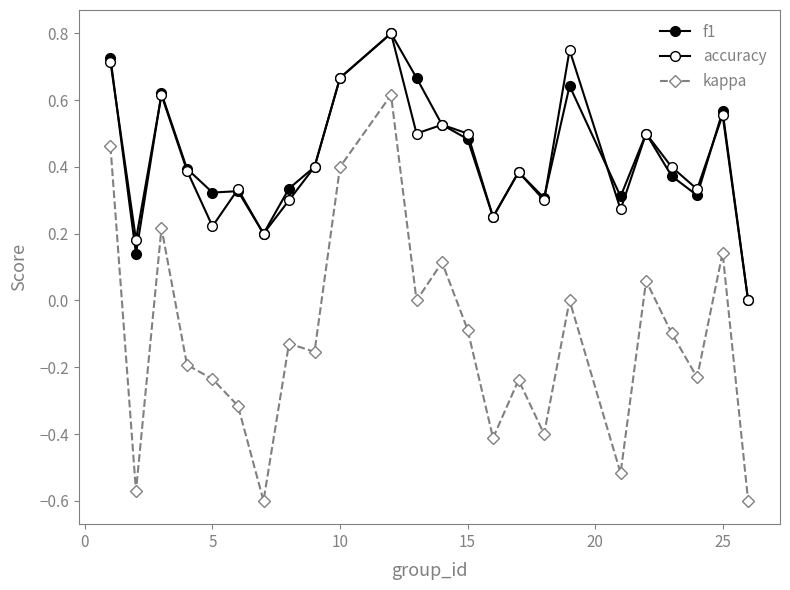

Reading left to right, transcribe all the data shown in this chart.

f1: 0.7	0.1	0.6	0.4	0.3	0.3	0.2	0.3	0.4	0.7	0.8	0.7	0.5	0.5	0.2	0.4	0.3	0.6	0.3	0.5	0.4	0.3	0.6	0.0
accuracy: 0.7	0.2	0.6	0.4	0.2	0.3	0.2	0.3	0.4	0.7	0.8	0.5	0.5	0.5	0.2	0.4	0.3	0.8	0.3	0.5	0.4	0.3	0.6	0.0
kappa: 0.5	-0.6	0.2	-0.2	-0.2	-0.3	-0.6	-0.1	-0.2	0.4	0.6	0.0	0.1	-0.1	-0.4	-0.2	-0.4	0.0	-0.5	0.1	-0.1	-0.2	0.1	-0.6